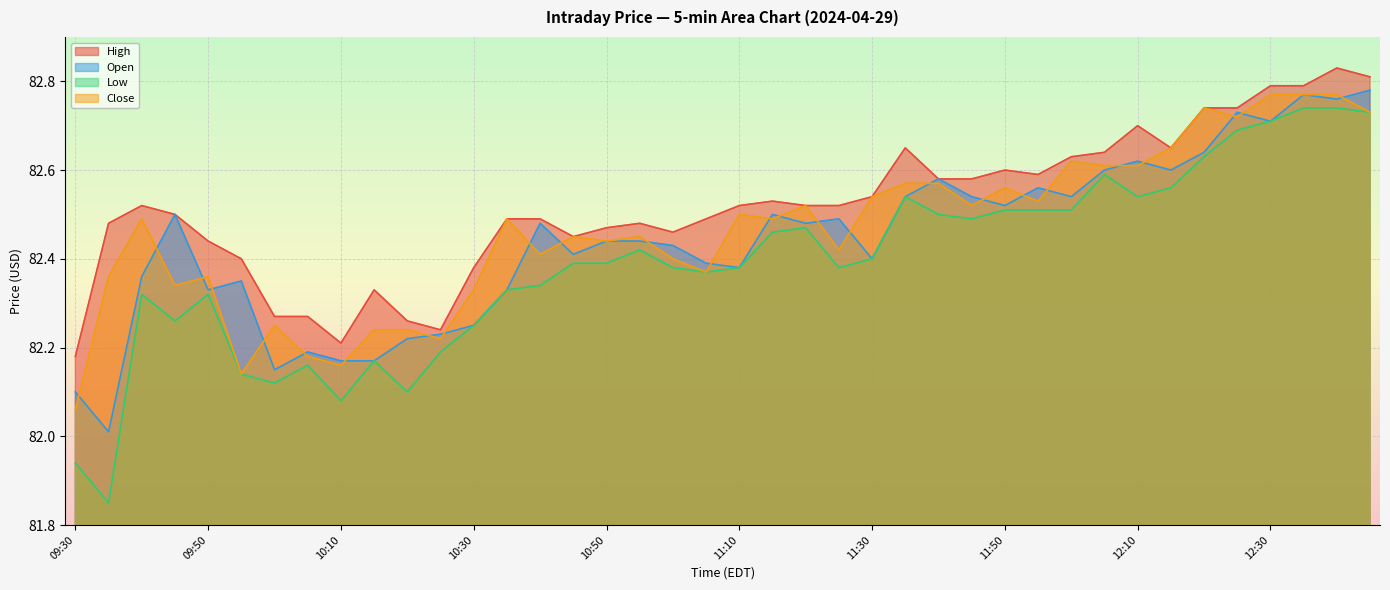

List the series in order of their peak value, lowest first.

Low, Close, Open, High